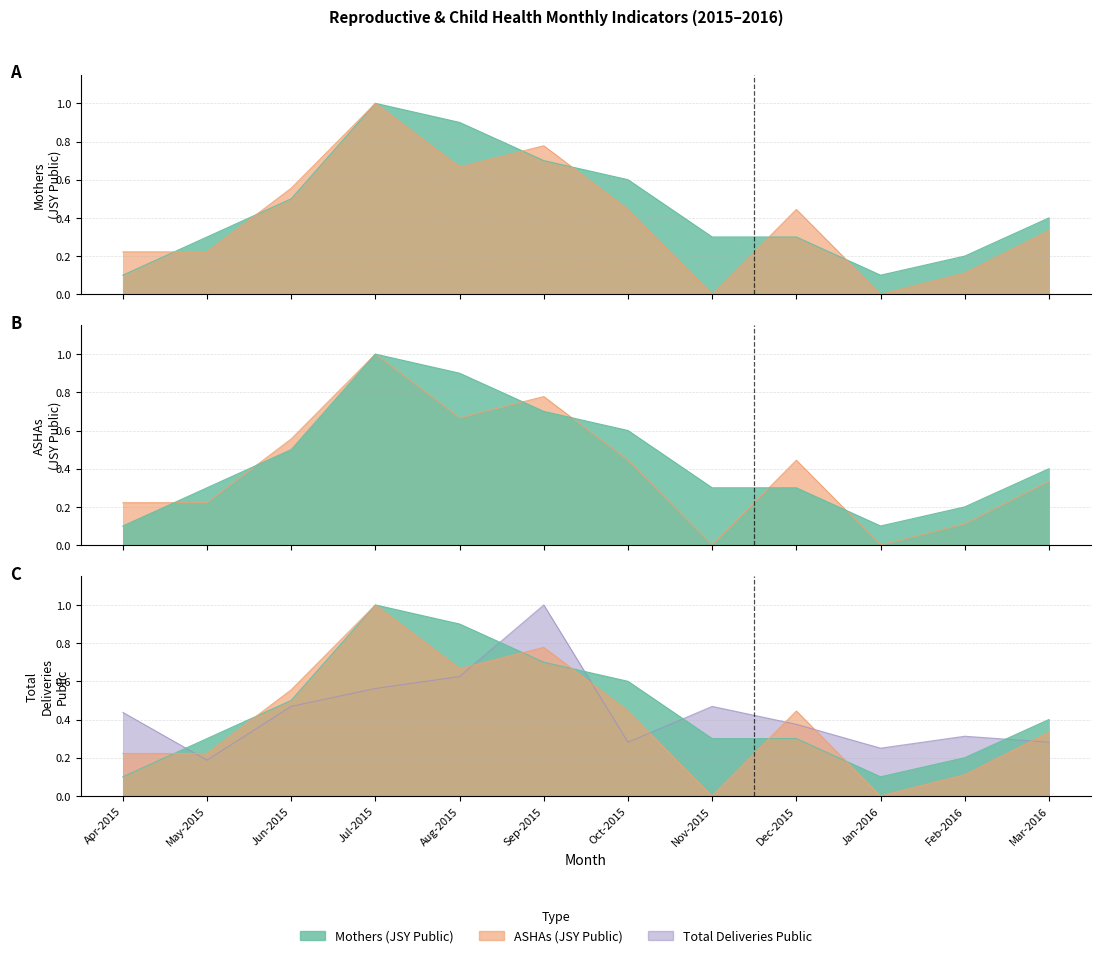

Is it true that Total Deliveries Public equals 0.4 at Dec-2015?

True